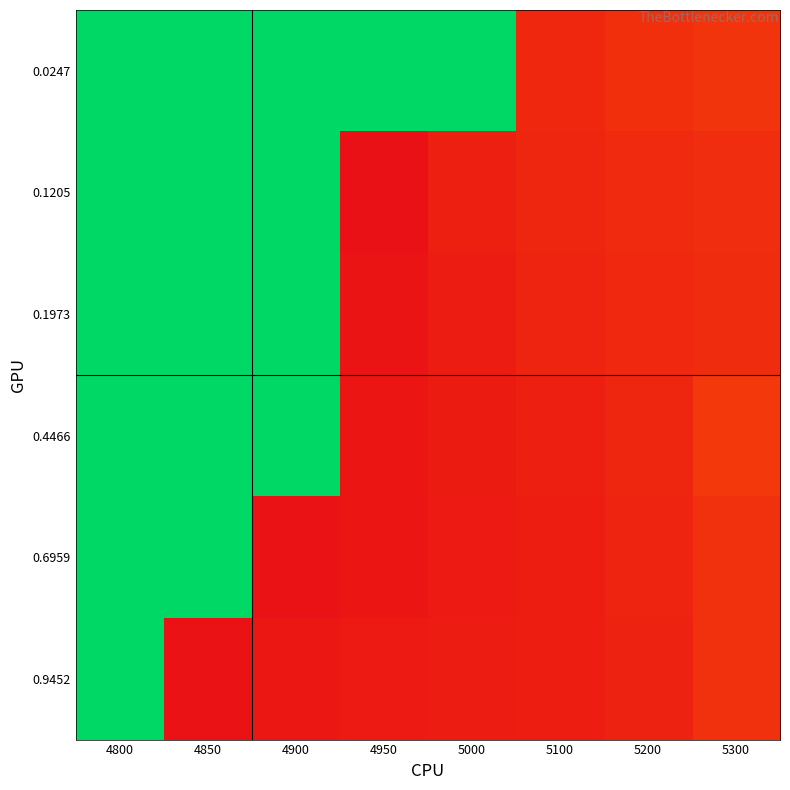

Reading left to right, list all the values displayed in this chart.

0.0247: 4800=1.0	4850=1.0	4900=1.0	4950=1.0	5000=1.0	5100=0.1	5200=0.2	5300=0.2
0.1205: 4800=1.0	4850=1.0	4900=1.0	4950=0.1	5000=0.1	5100=0.1	5200=0.1	5300=0.1
0.1973: 4800=1.0	4850=1.0	4900=1.0	4950=0.1	5000=0.1	5100=0.1	5200=0.1	5300=0.1
0.4466: 4800=1.0	4850=1.0	4900=1.0	4950=0.1	5000=0.1	5100=0.1	5200=0.1	5300=0.2
0.6959: 4800=1.0	4850=1.0	4900=0.1	4950=0.1	5000=0.1	5100=0.1	5200=0.1	5300=0.2
0.9452: 4800=1.0	4850=0.1	4900=0.1	4950=0.1	5000=0.1	5100=0.1	5200=0.1	5300=0.2